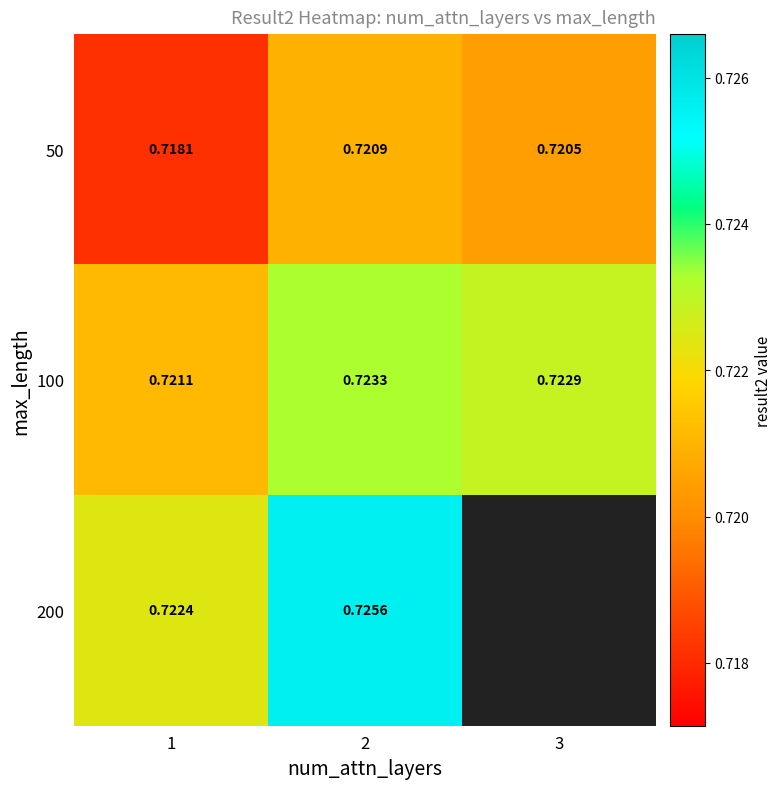

Between 1 and 3, which is larger?

3